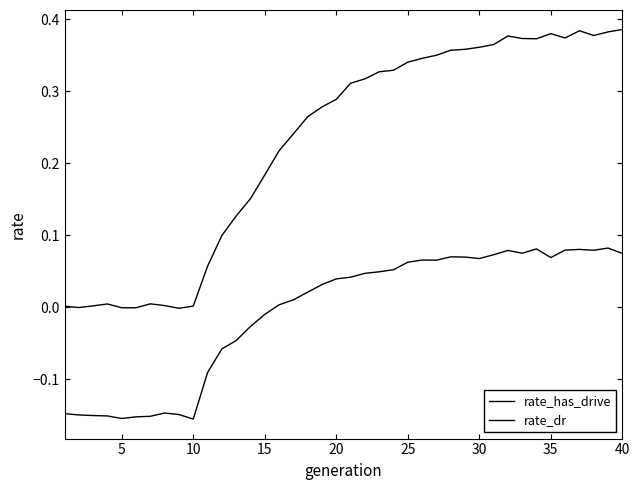

True or false: rate_dr has more than 0 points higher than both neighbors.

True